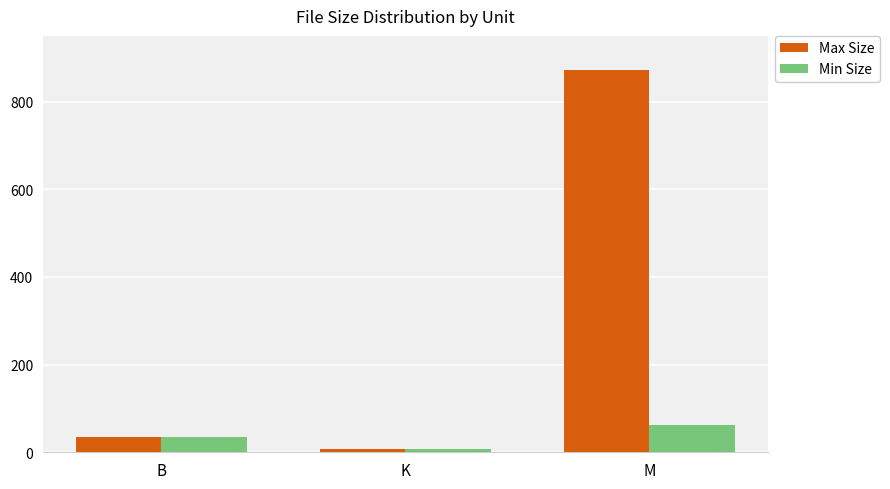

What are all the series names shown in the legend?

Max Size, Min Size